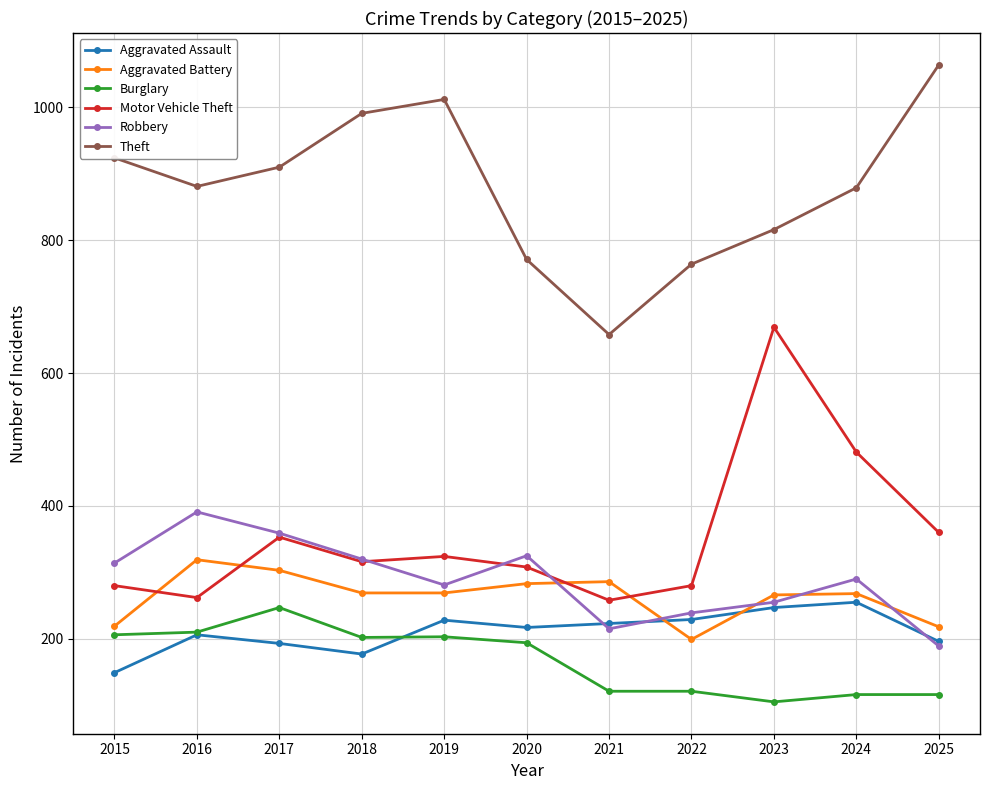

Where is the first local maximum for Burglary?

2017